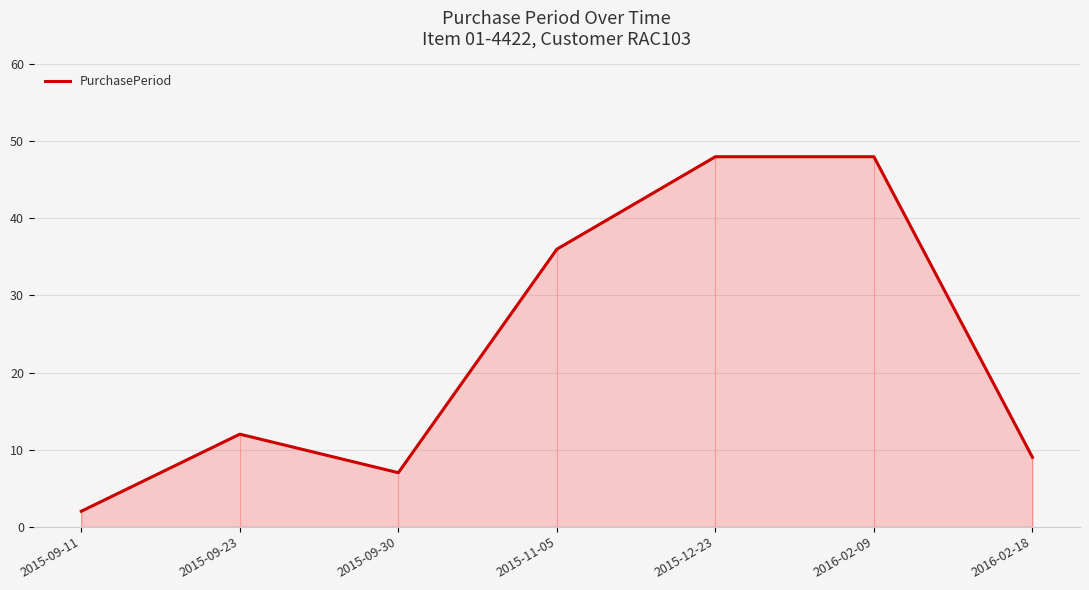

What is the maximum value for PurchasePeriod?

48